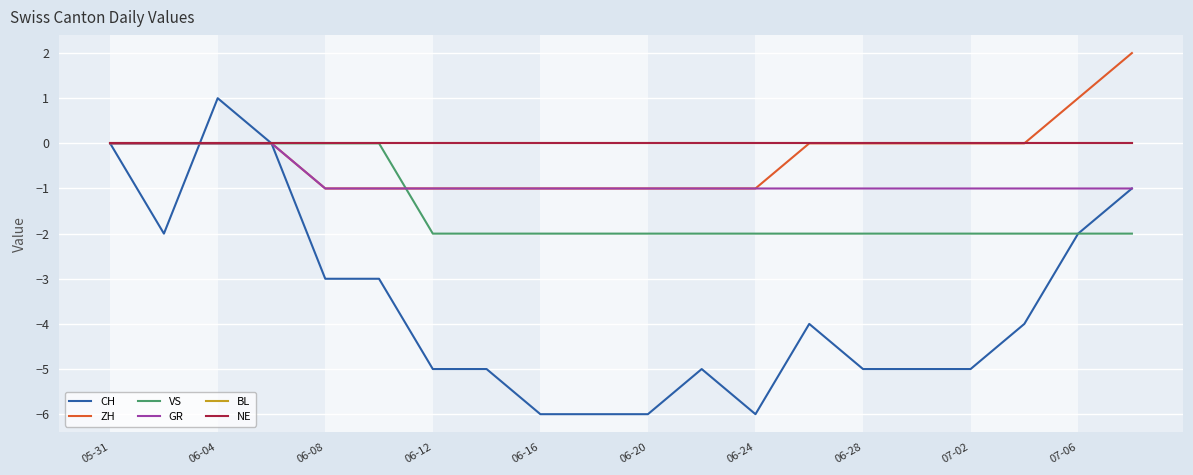

Which series has the largest total across all categories?

BL